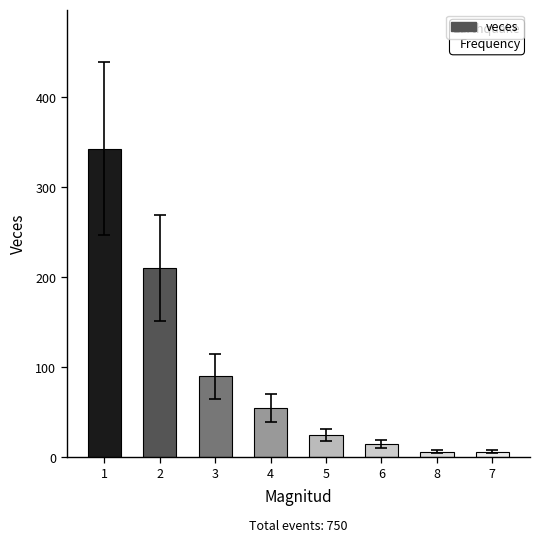

The chart shows a value of 74 at 4. True or false?

False